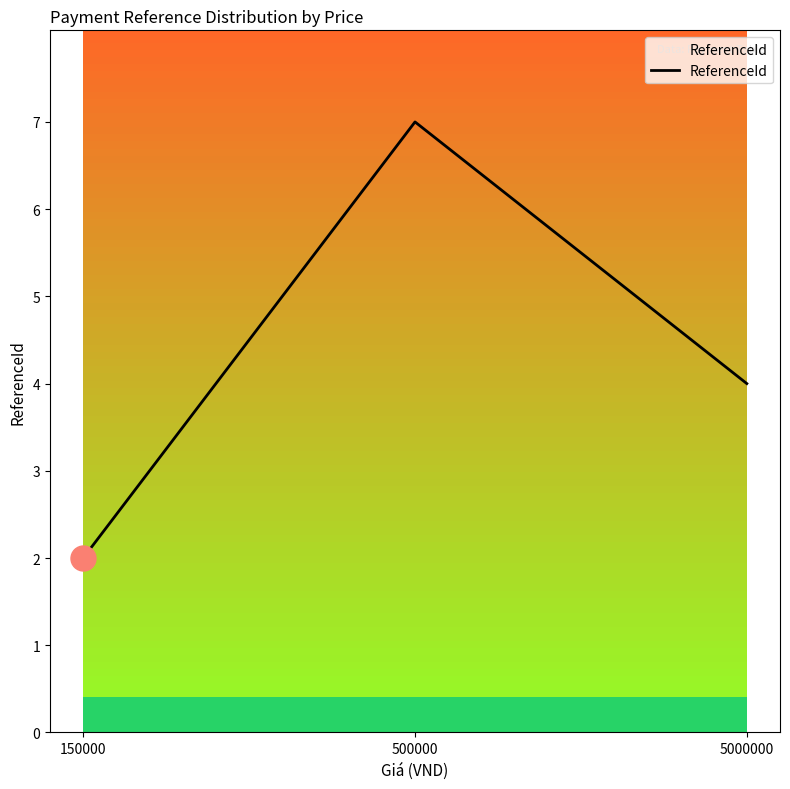

Which has a higher value, 150000 or 5000000?

5000000